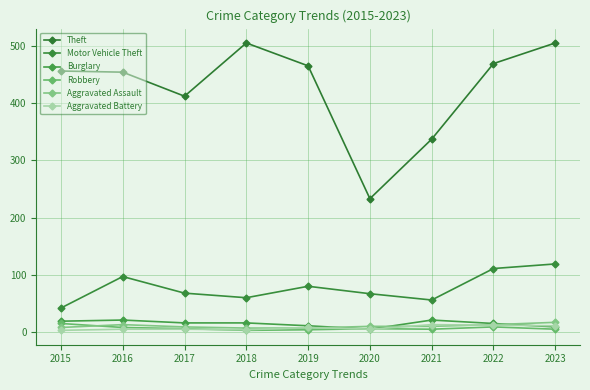

Reading left to right, transcribe all the data shown in this chart.

Theft: 456	454	412	505	465	233	337	469	505
Motor Vehicle Theft: 42	97	68	60	80	67	56	111	119
Burglary: 19	21	16	16	11	5	21	15	9
Robbery: 15	8	6	3	4	6	5	9	5
Aggravated Assault: 8	13	9	7	7	10	10	13	17
Aggravated Battery: 3	5	5	4	8	5	13	12	11